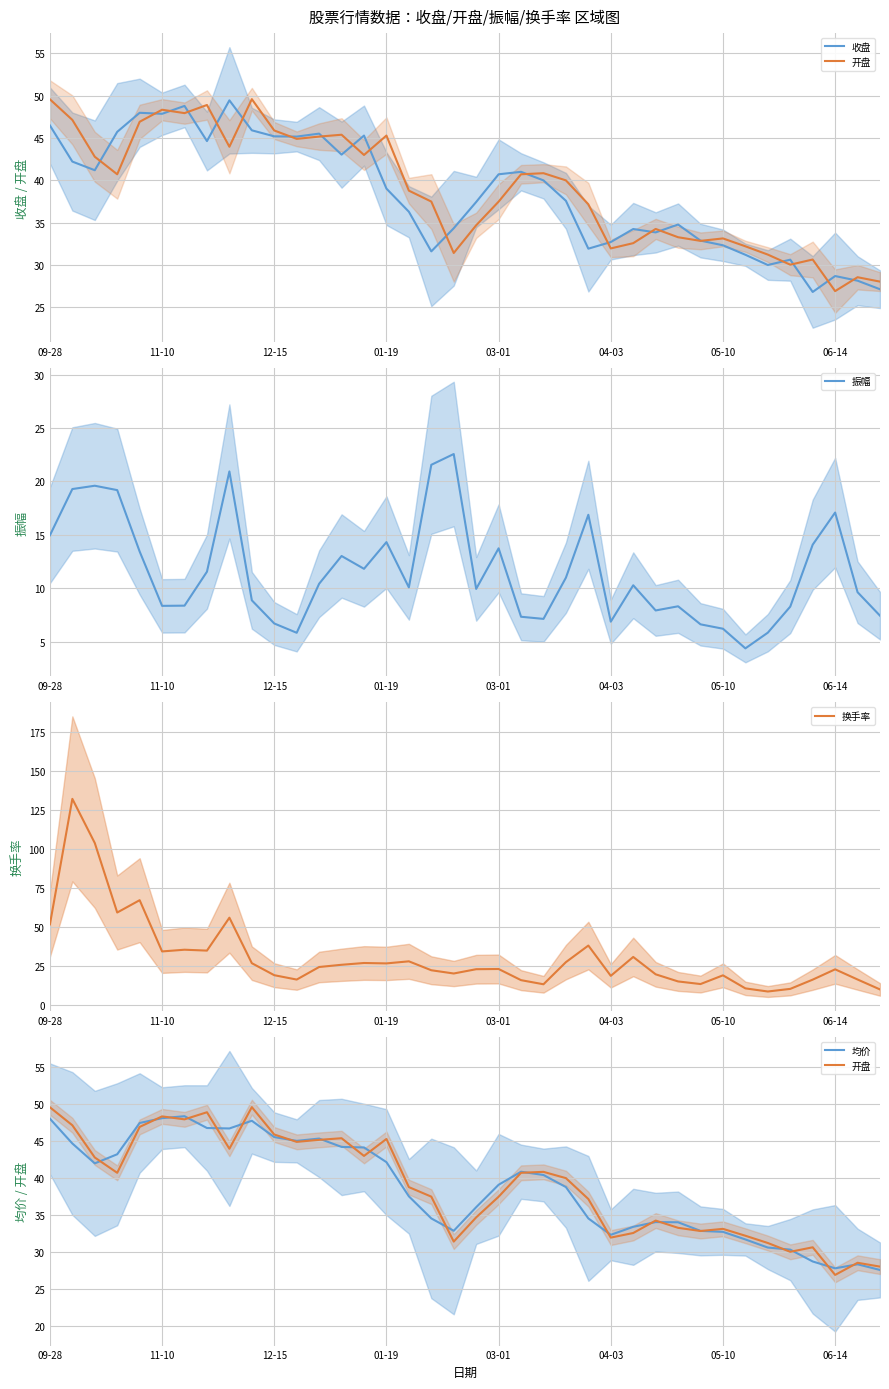

What are all the series names shown in the legend?

收盘, 开盘, 振幅, 换手率, 均价